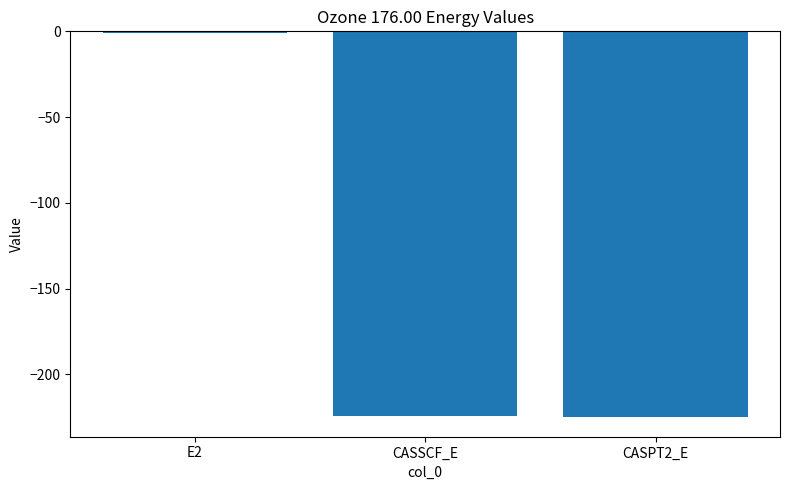

Is it true that the value at E2 is -0.7?

True